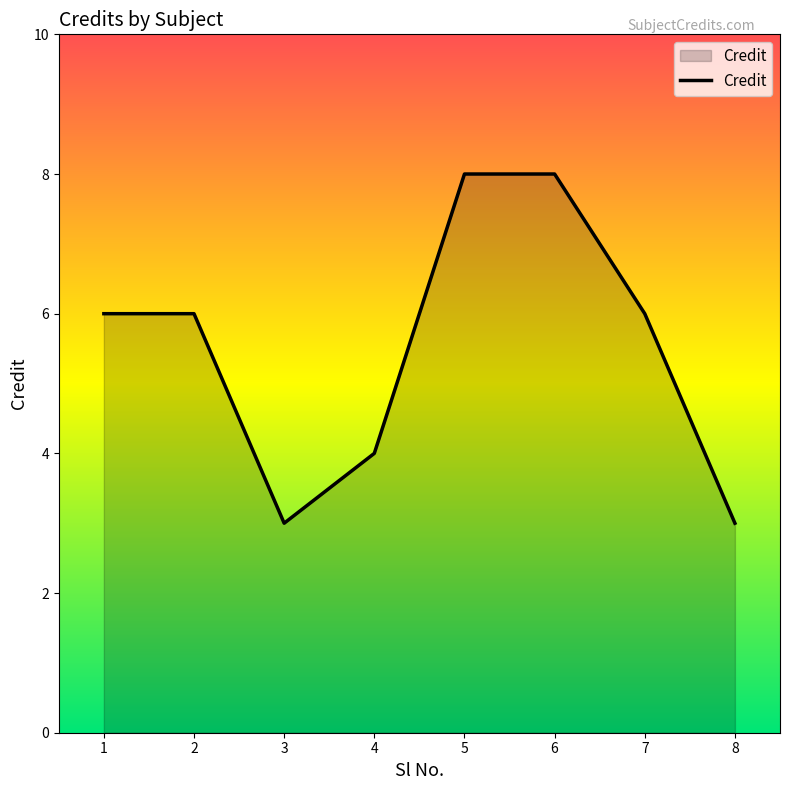

Reading right to left, list all the values displayed in this chart.

8=3	7=6	6=8	5=8	4=4	3=3	2=6	1=6